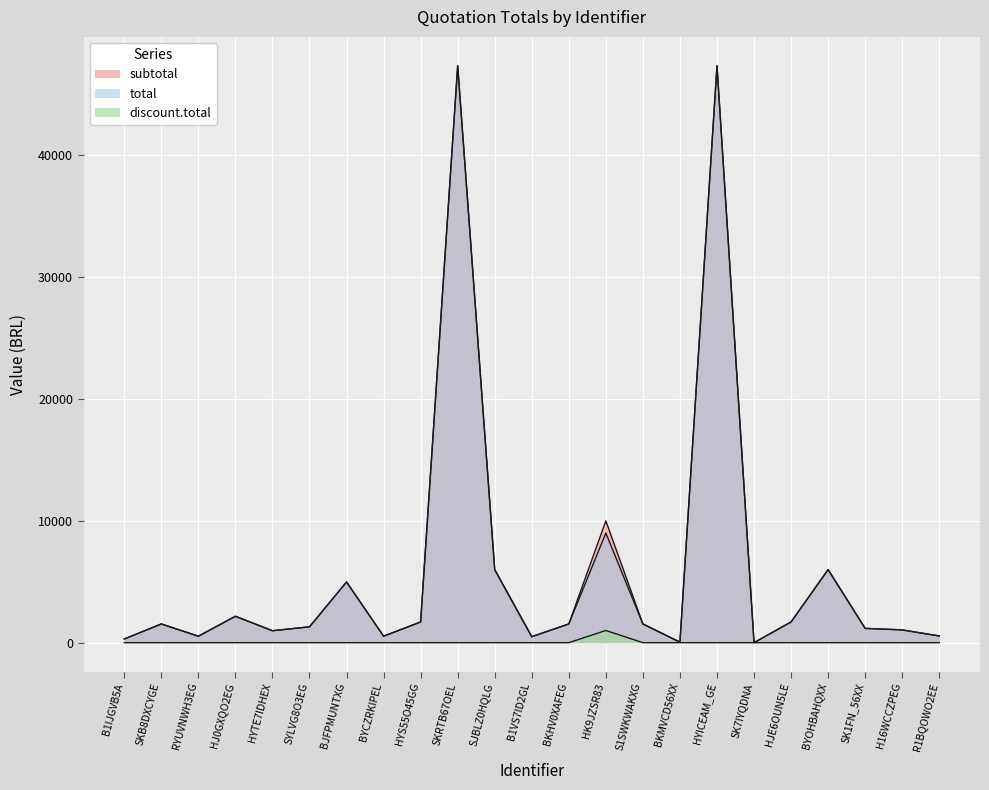

Reading left to right, extract all data points from this chart.

subtotal: B1IJGVB5A=300.0	SKB8DXCYGE=1535.0	RYUVNWH3EG=530.2	HJ0GXQO2EG=2167.3	HYTE7IDHEX=979.7	SYLVG8O3EG=1298.9	BJFPMUNTXG=4984.0	BYCZRKIPEL=530.2	HYS55O45GG=1700.0	SKRTB67OEL=47370.0	SJBLZ0HQLG=5996.8	B1VS7ID2GL=490.4	BKHV0XAFEG=1535.0	HK9JZSR83=10000.0	S1SWKWAKXG=1535.0	BKMVCD56XX=40.9	HYICEAM_GE=47370.0	SK7IYQDNA=0.0	HJE6OUN5LE=1700.0	BYOHBAHQXX=5996.8	SK1FN_56XX=1172.5	H16WCCZPEG=1047.7	R1BQOWO2EE=549.2
total: B1IJGVB5A=300.0	SKB8DXCYGE=1535.0	RYUVNWH3EG=530.2	HJ0GXQO2EG=2167.3	HYTE7IDHEX=979.7	SYLVG8O3EG=1298.9	BJFPMUNTXG=4984.0	BYCZRKIPEL=530.2	HYS55O45GG=1700.0	SKRTB67OEL=47370.0	SJBLZ0HQLG=5996.8	B1VS7ID2GL=490.4	BKHV0XAFEG=1535.0	HK9JZSR83=9000.0	S1SWKWAKXG=1535.0	BKMVCD56XX=40.9	HYICEAM_GE=47370.0	SK7IYQDNA=0.0	HJE6OUN5LE=1700.0	BYOHBAHQXX=5996.8	SK1FN_56XX=1172.5	H16WCCZPEG=1047.7	R1BQOWO2EE=549.2
discount.total: B1IJGVB5A=0.0	SKB8DXCYGE=0.0	RYUVNWH3EG=0.0	HJ0GXQO2EG=0.0	HYTE7IDHEX=0.0	SYLVG8O3EG=0.0	BJFPMUNTXG=0.0	BYCZRKIPEL=0.0	HYS55O45GG=0.0	SKRTB67OEL=0.0	SJBLZ0HQLG=0.0	B1VS7ID2GL=0.0	BKHV0XAFEG=0.0	HK9JZSR83=1000.0	S1SWKWAKXG=0.0	BKMVCD56XX=0.0	HYICEAM_GE=0.0	SK7IYQDNA=0.0	HJE6OUN5LE=0.0	BYOHBAHQXX=0.0	SK1FN_56XX=0.0	H16WCCZPEG=0.0	R1BQOWO2EE=0.0